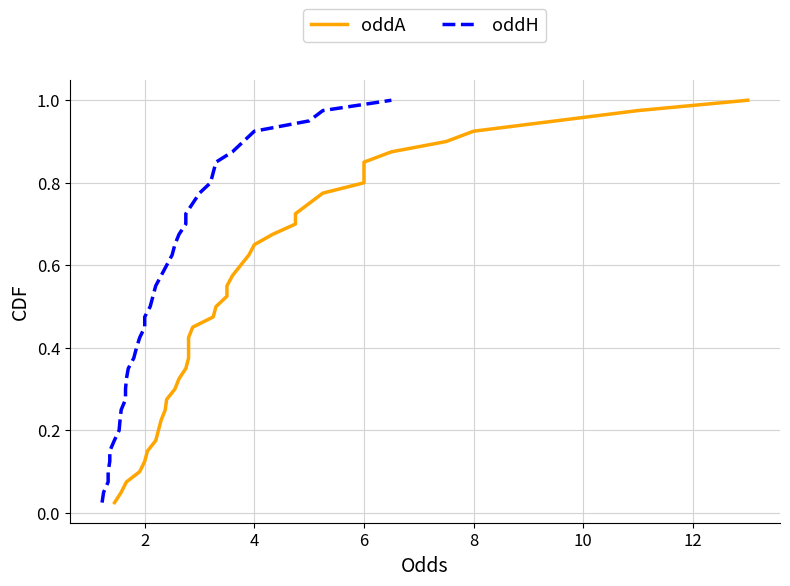

Does the chart have visible grid lines?

Yes